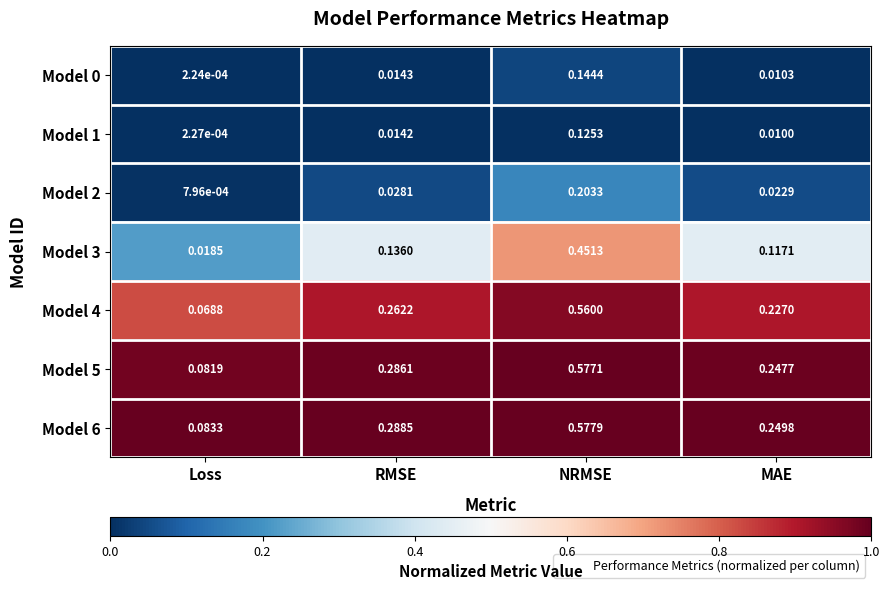

At which label does Model 0 reach its minimum?

Loss